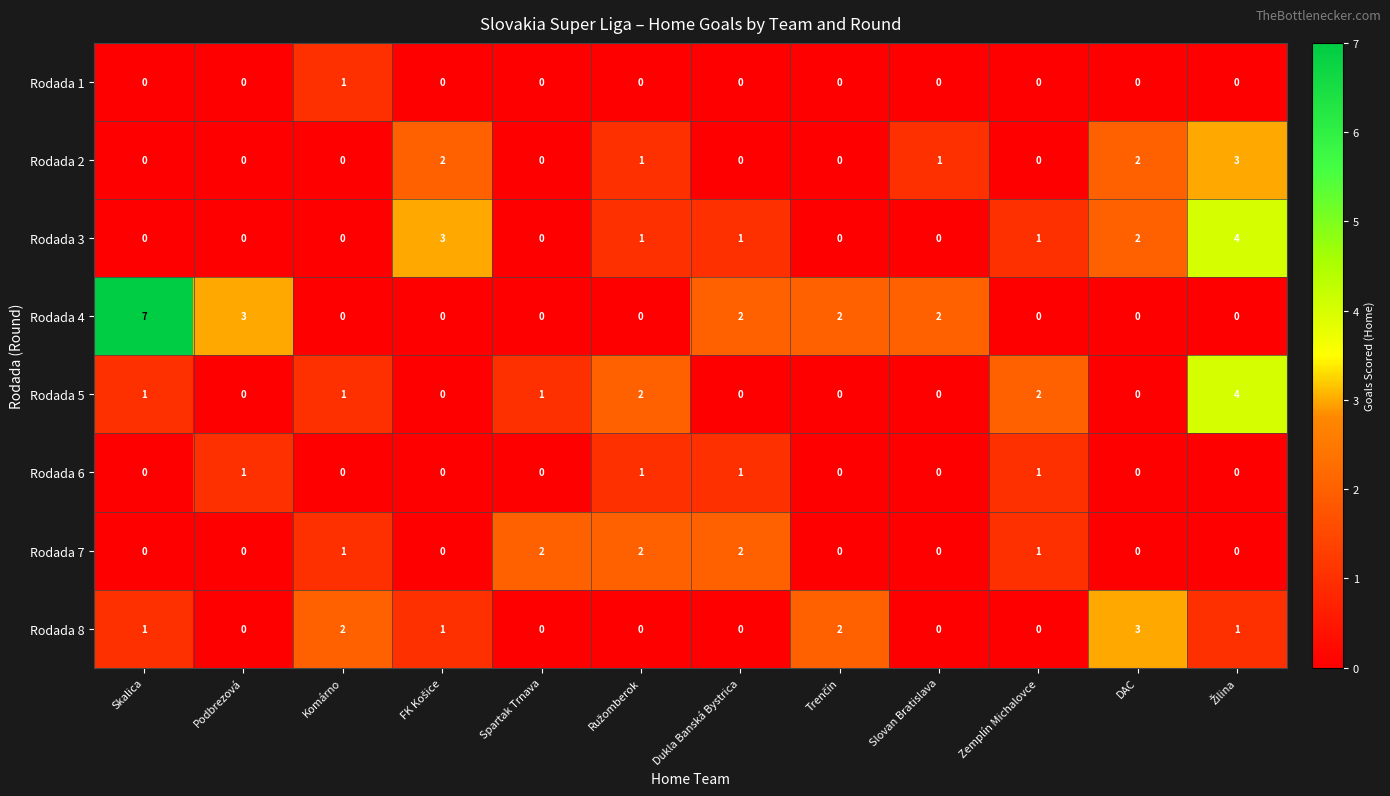

What is the total value across all series at Podbrezová?

4